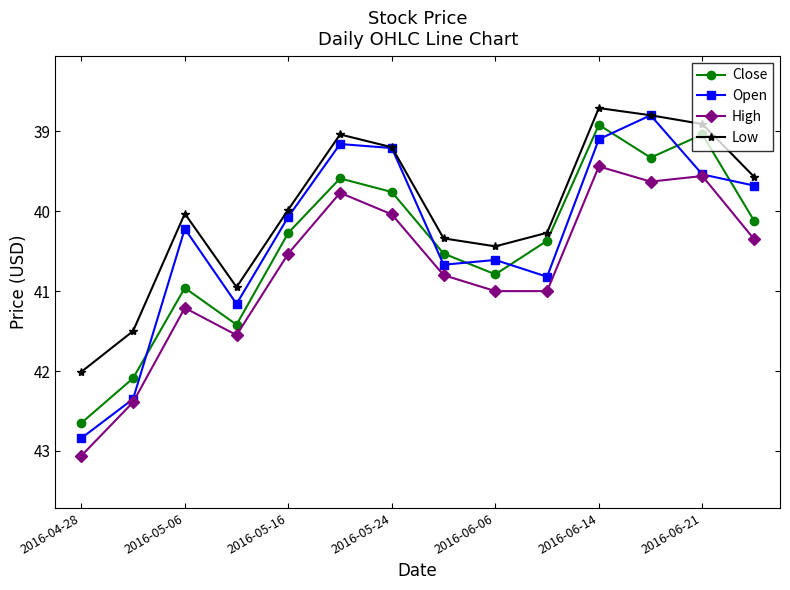

How many lines are shown in the chart?

4